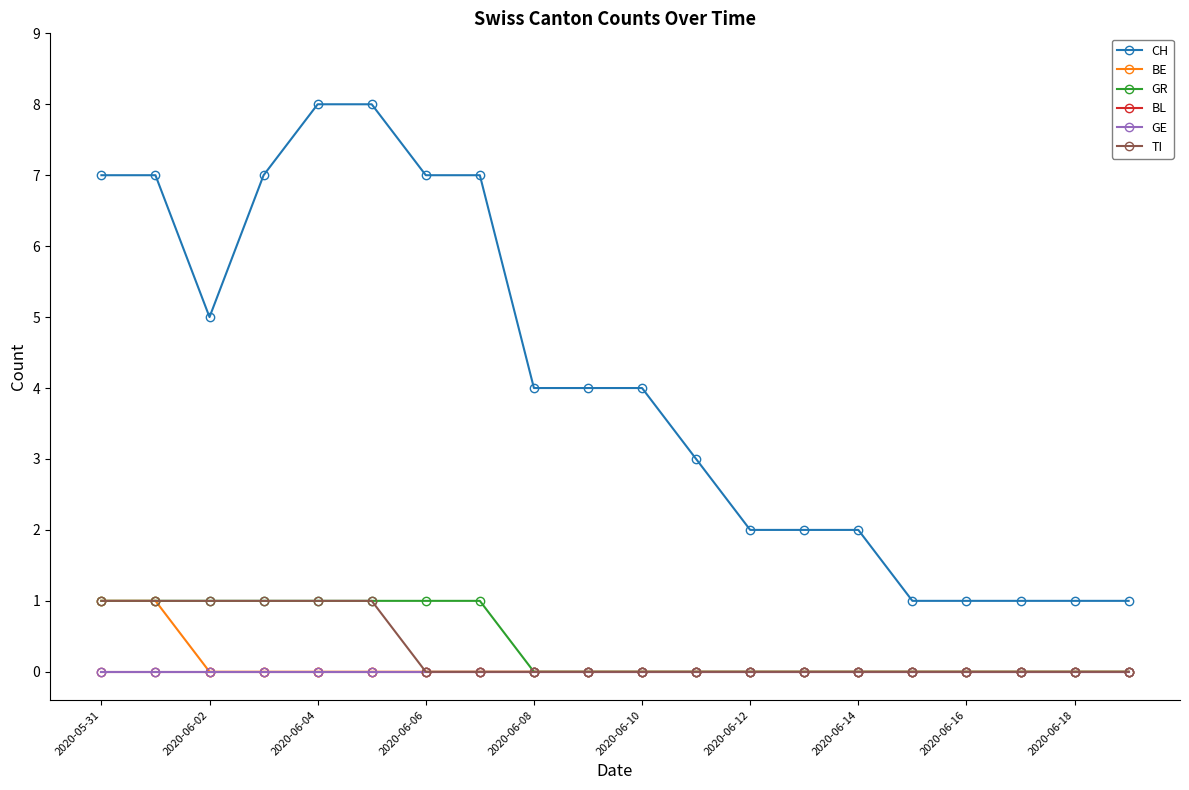

What is the label of the 9th point from the right?

11